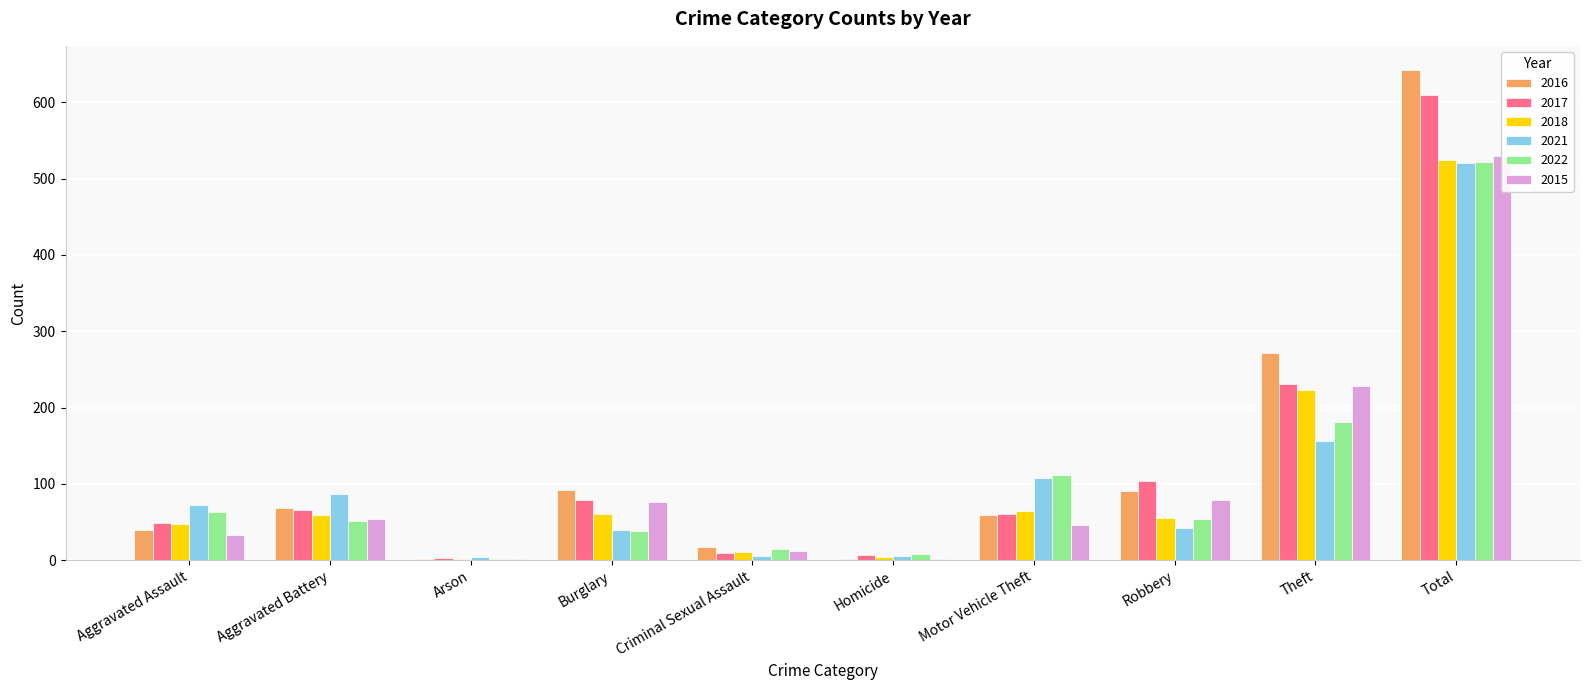

Which series has the largest total across all categories?

2016